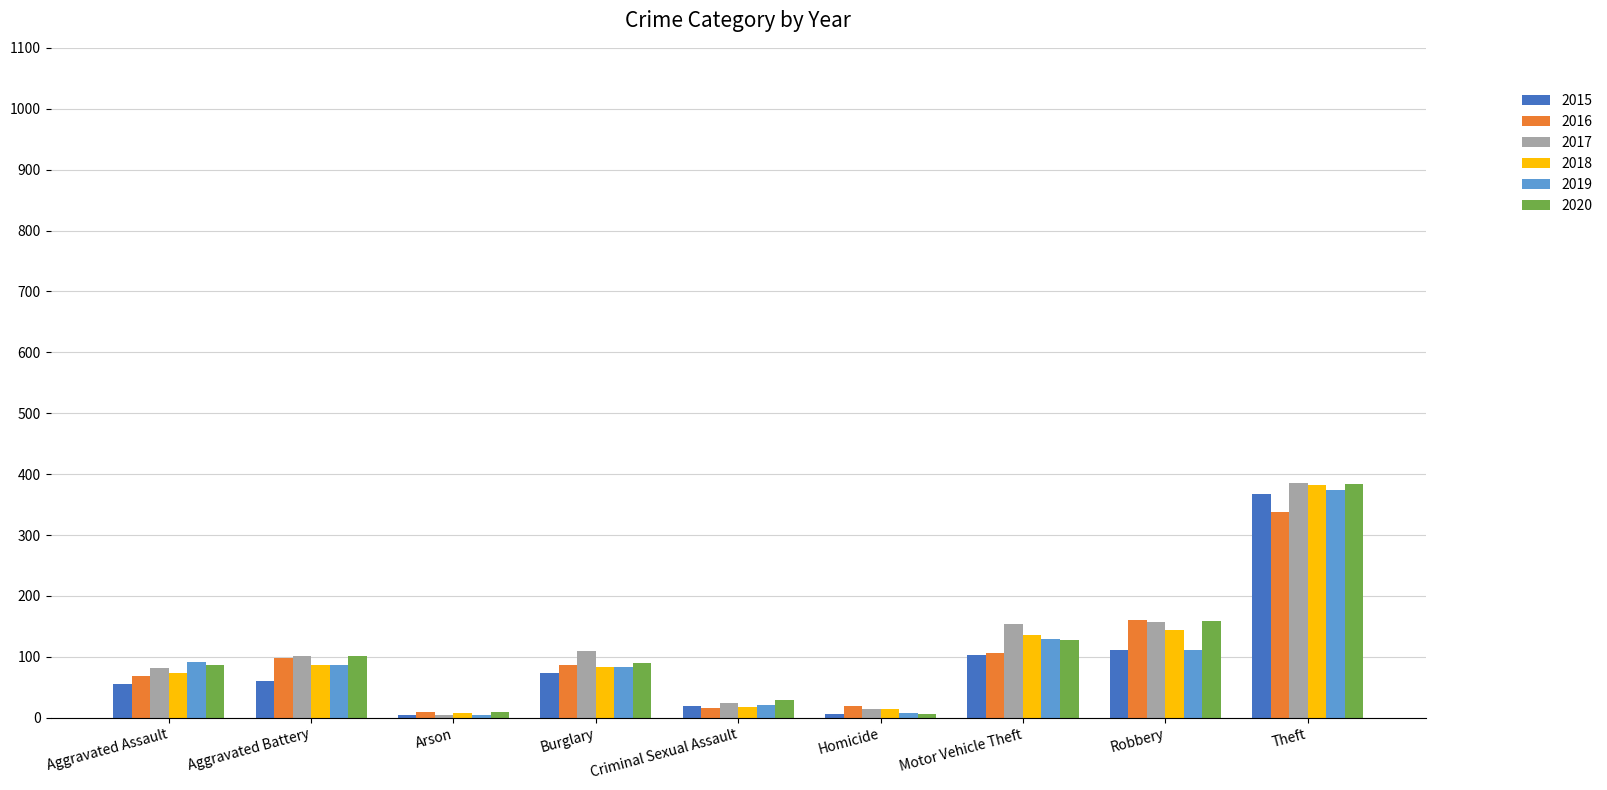

What is the difference between the second highest and minimum values in the 2019 series?

125